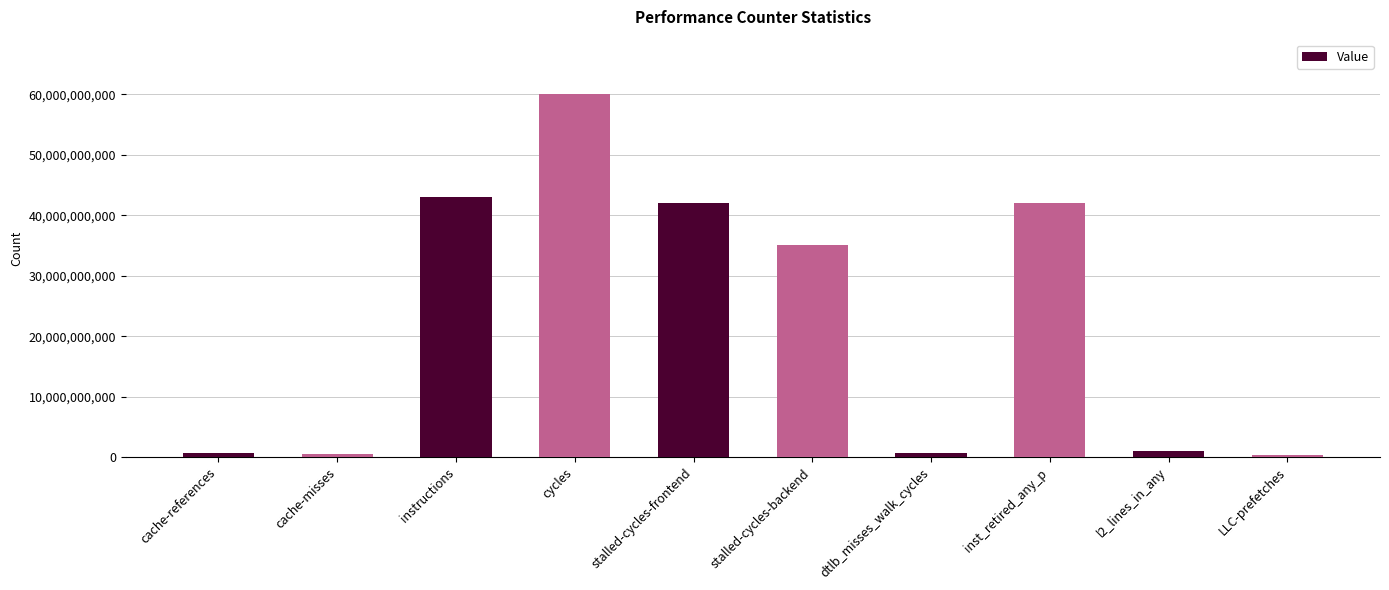

What is the difference between the maximum and minimum values?

59756191865